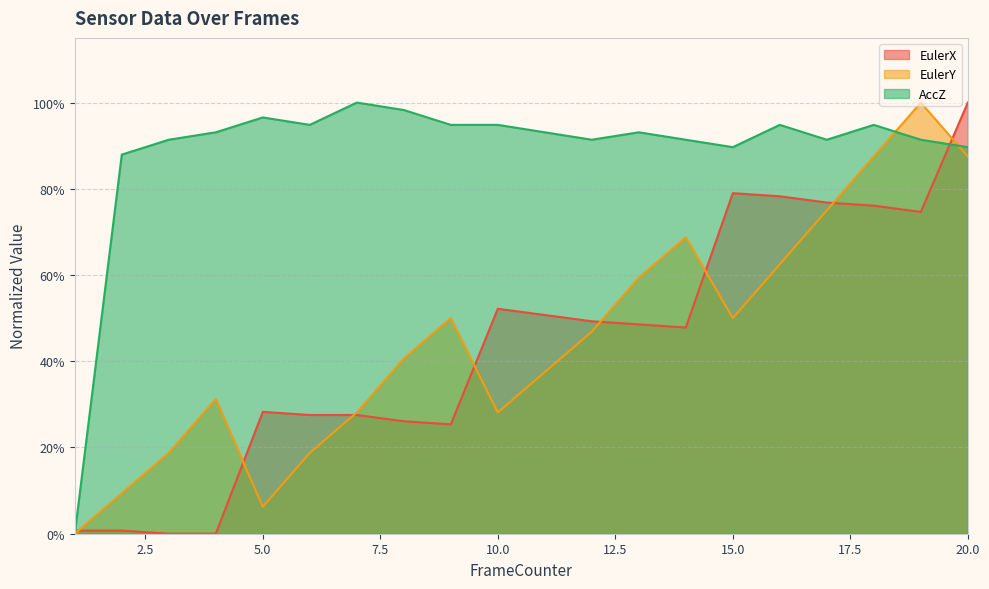

Reading right to left, list all the values displayed in this chart.

EulerX: 20=1.0	19=0.7	18=0.8	17=0.8	16=0.8	15=0.8	14=0.5	13=0.5	12=0.5	11=0.5	10=0.5	9=0.3	8=0.3	7=0.3	6=0.3	5=0.3	4=0.0	3=0.0	2=0.0	1=0.0
EulerY: 20=0.9	19=1.0	18=0.9	17=0.7	16=0.6	15=0.5	14=0.7	13=0.6	12=0.5	11=0.4	10=0.3	9=0.5	8=0.4	7=0.3	6=0.2	5=0.1	4=0.3	3=0.2	2=0.1	1=0.0
AccZ: 20=0.9	19=0.9	18=0.9	17=0.9	16=0.9	15=0.9	14=0.9	13=0.9	12=0.9	11=0.9	10=0.9	9=0.9	8=1.0	7=1.0	6=0.9	5=1.0	4=0.9	3=0.9	2=0.9	1=0.0